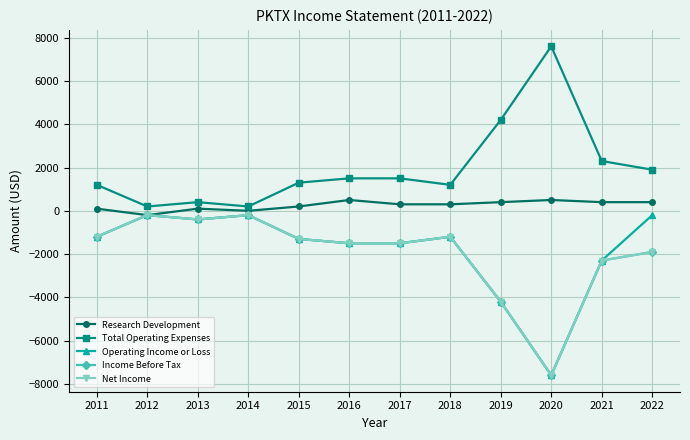

Reading left to right, extract all data points from this chart.

Research Development: 2011=100	2012=-200	2013=100	2014=0	2015=200	2016=500	2017=300	2018=300	2019=400	2020=500	2021=400	2022=400
Total Operating Expenses: 2011=1200	2012=200	2013=400	2014=200	2015=1300	2016=1500	2017=1500	2018=1200	2019=4200	2020=7600	2021=2300	2022=1900
Operating Income or Loss: 2011=-1200	2012=-200	2013=-400	2014=-200	2015=-1300	2016=-1500	2017=-1500	2018=-1200	2019=-4200	2020=-7600	2021=-2300	2022=-200
Income Before Tax: 2011=-1200	2012=-200	2013=-400	2014=-200	2015=-1300	2016=-1500	2017=-1500	2018=-1200	2019=-4200	2020=-7600	2021=-2300	2022=-1900
Net Income: 2011=-1200	2012=-200	2013=-400	2014=-200	2015=-1300	2016=-1500	2017=-1500	2018=-1200	2019=-4200	2020=-7600	2021=-2300	2022=-1900